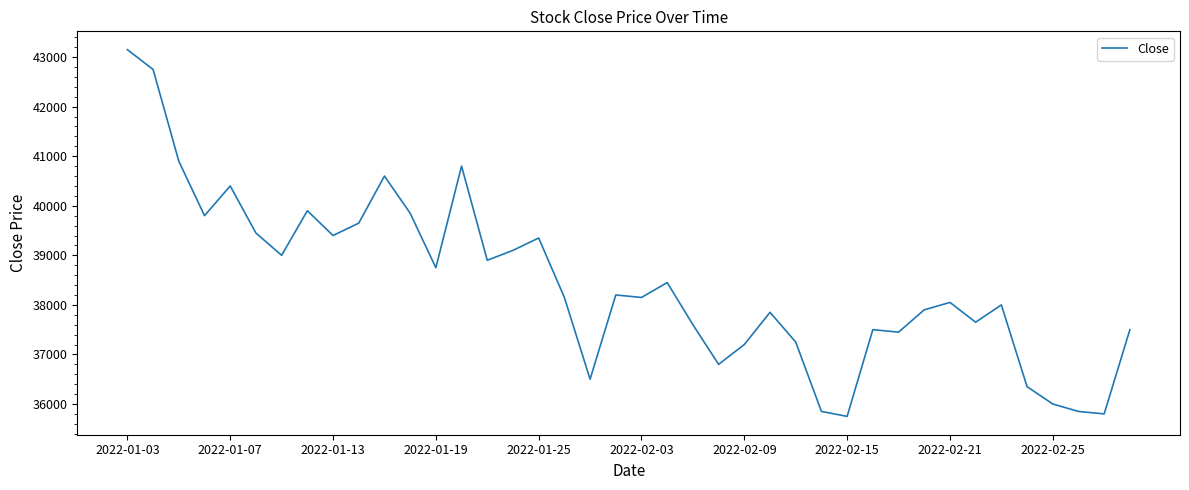

What is the greatest value displayed?

43150